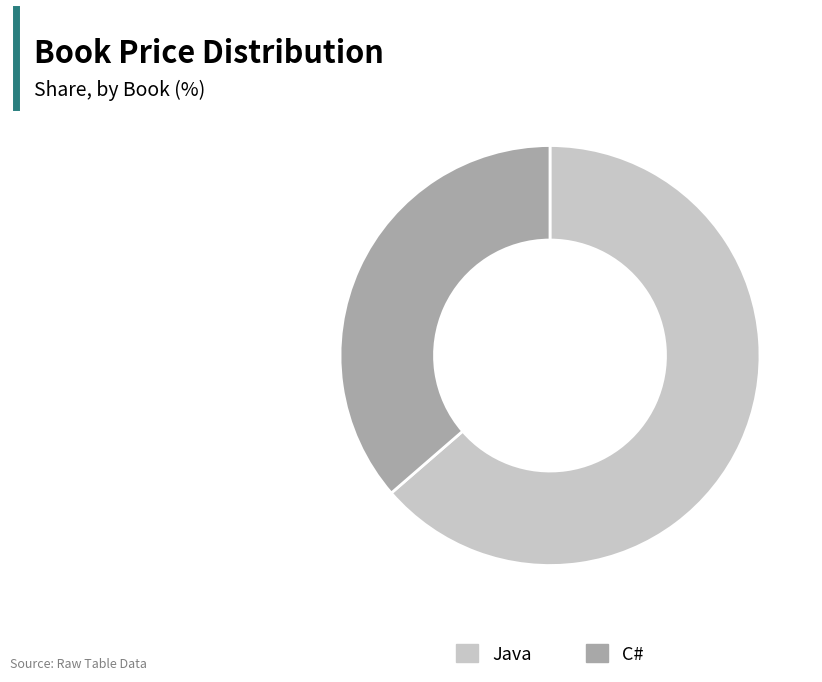

Which has a higher value, Java or C#?

Java